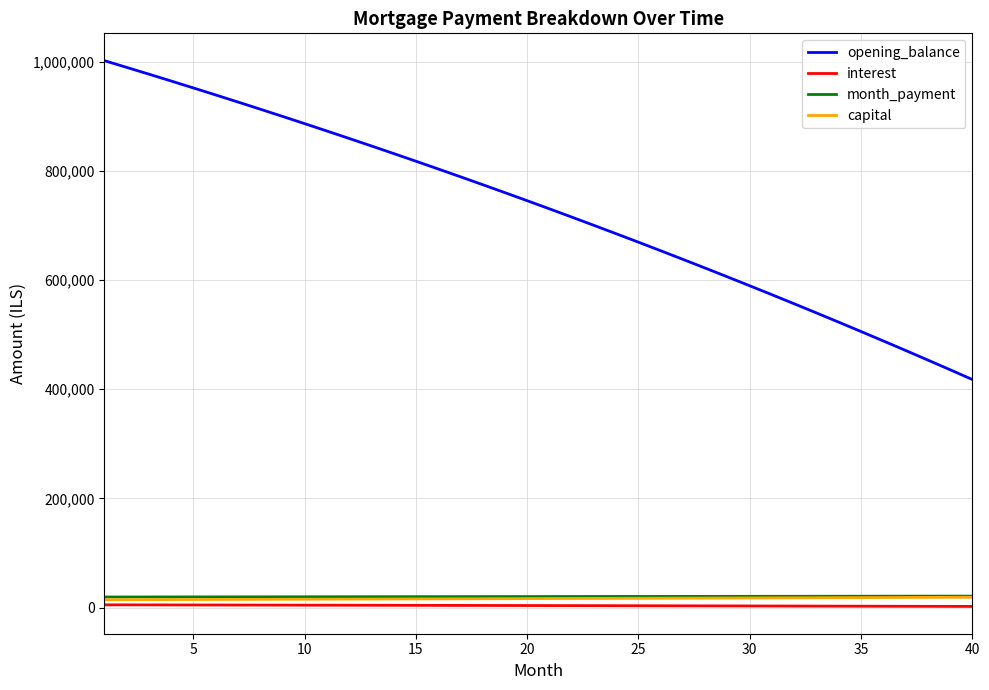

What is the difference between the maximum and minimum values in the month_payment series?

1638.0